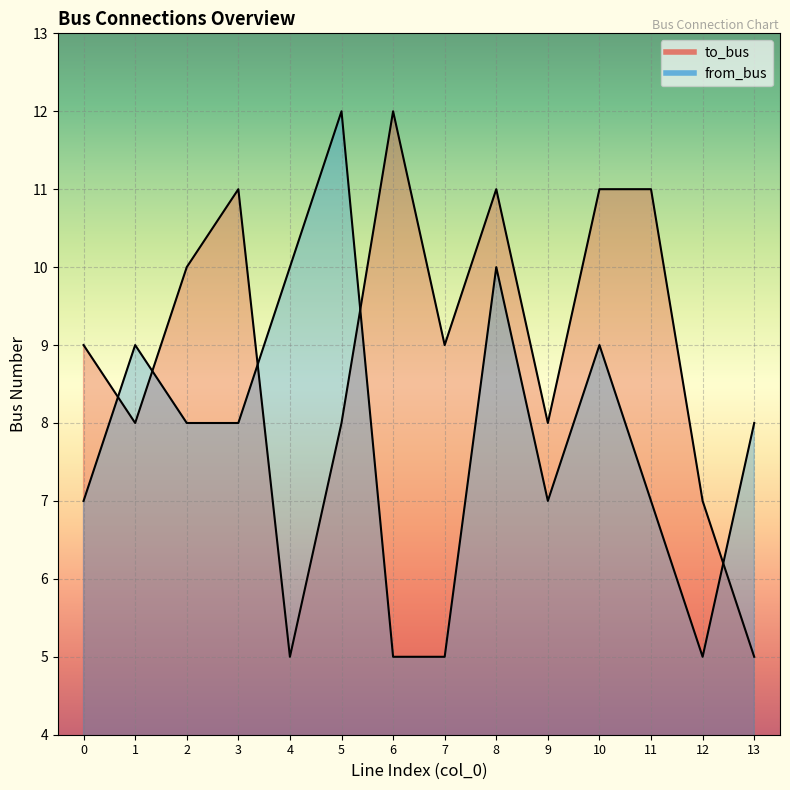

How many interior local peaks does the from_bus series have?

4